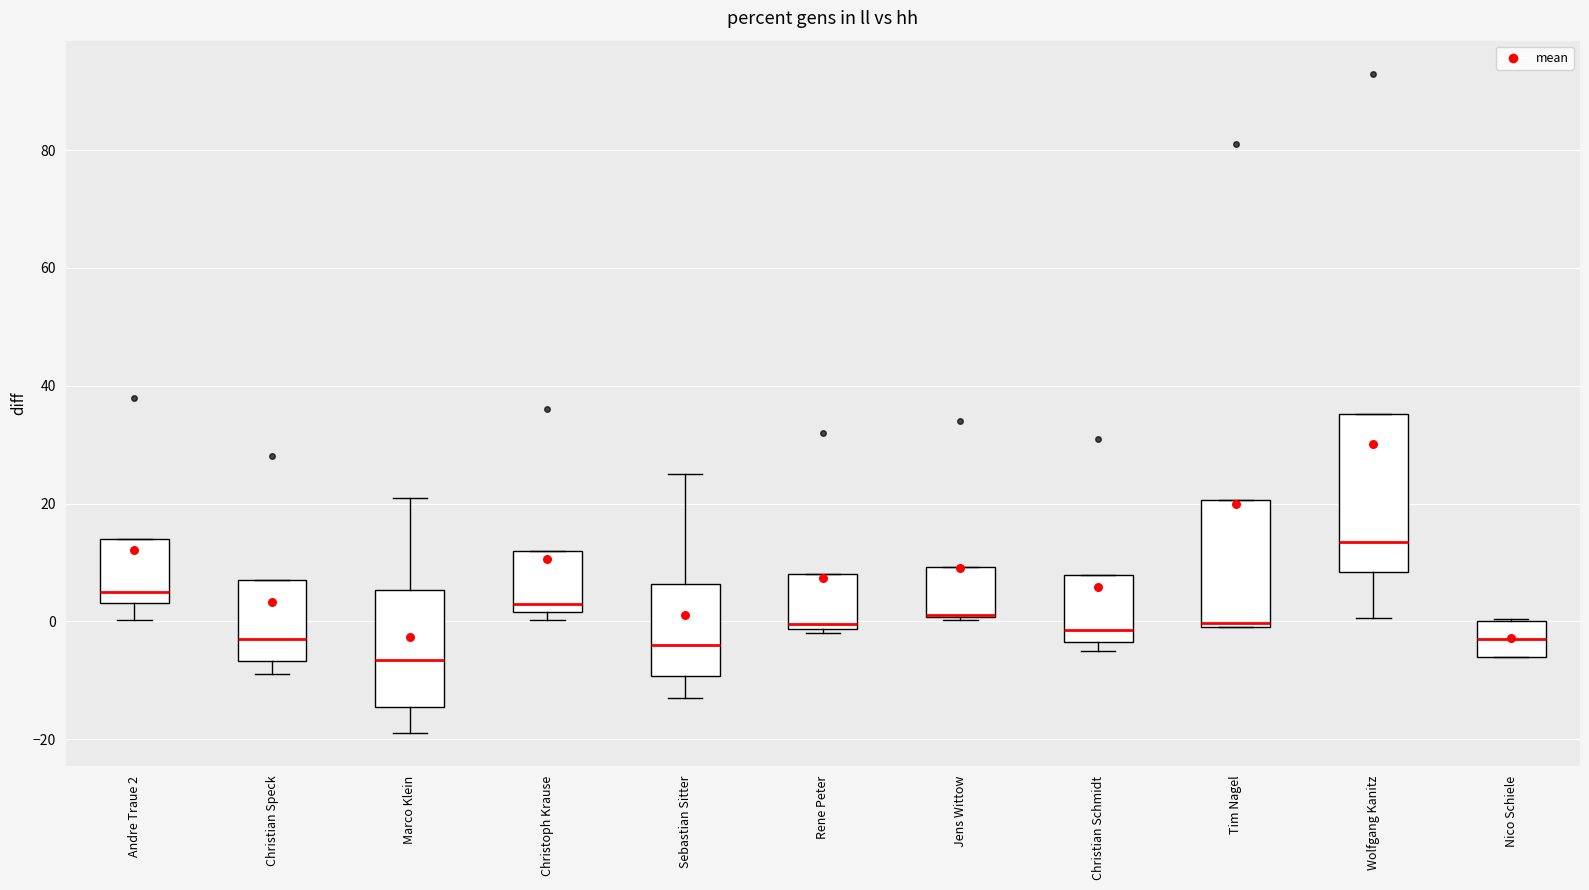

Reading left to right, transcribe this box plot: for each box, give where its median line is, the range the box spans, and where its two whiskers end, as read against the y-axis. The values are not printed on the chart, so give them approximately, as read against the axis.

Andre Traue 2: median 6, box 4 to 14, whiskers 0 to 14
Christian Speck: median -2, box -6 to 8, whiskers -8 to 8
Marco Klein: median -6, box -14 to 6, whiskers -18 to 22
Christoph Krause: median 4, box 2 to 12, whiskers 0 to 12
Sebastian Sitter: median -4, box -10 to 6, whiskers -12 to 26
Rene Peter: median 0, box -2 to 8, whiskers -2 (just below the box's lower edge) to 8
Jens Wittow: median 2 (drawn on the box's lower edge), box 0 to 10, whiskers 0 (just below the box's lower edge) to 10
Christian Schmidt: median -2, box -4 to 8, whiskers -4 (just below the box's lower edge) to 8
Tim Nagel: median 0 (just above the box's lower edge), box 0 to 20, whiskers 0 to 20
Wolfgang Kanitz: median 14, box 8 to 36, whiskers 0 to 36
Nico Schiele: median -2, box -6 to 0, whiskers -6 to 0